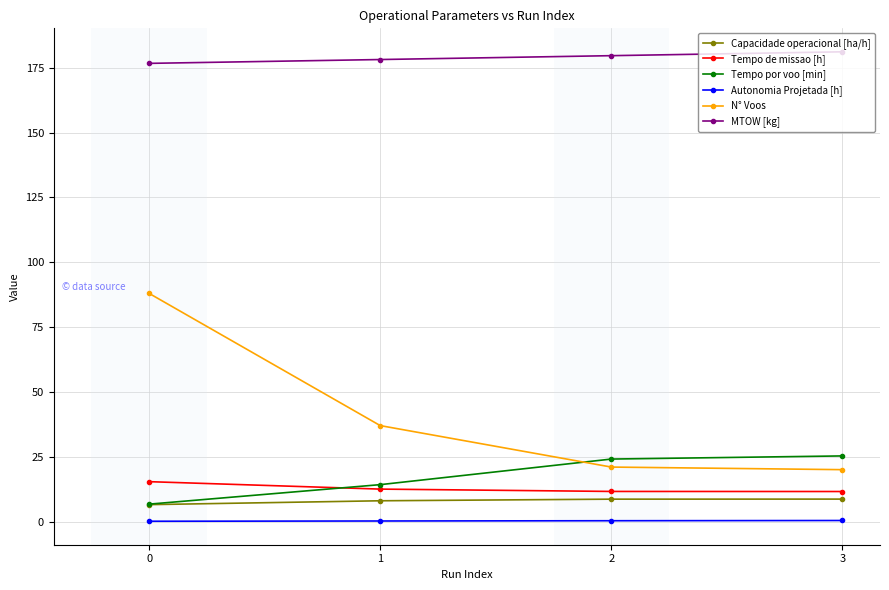

What is the sum of all N° Voos values?

166.0